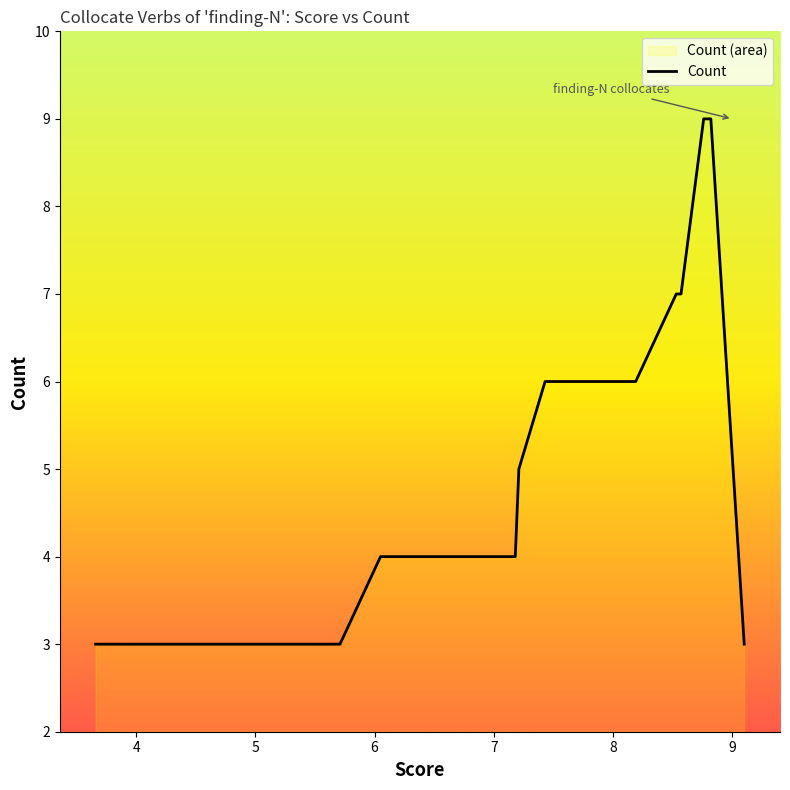

Reading right to left, list all the values displayed in this chart.

3	9	9	7	7	7	6	6	6	6	6	5	4	4	4	4	3	3	3	3	3	3